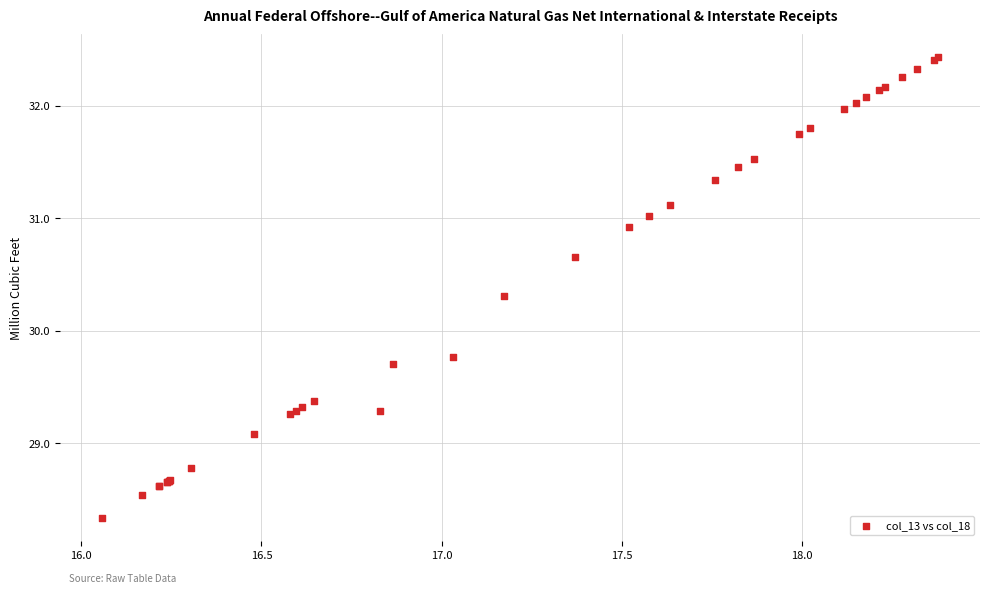

What Y value in the scatter plot is closest to 30?

29.8